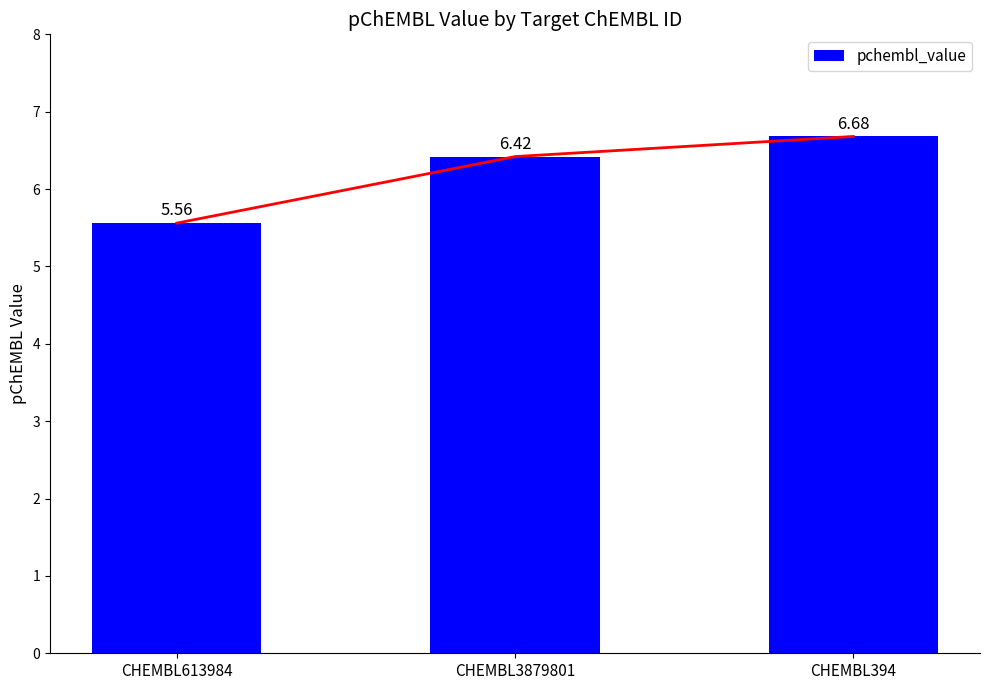

What is the difference between the values at CHEMBL3879801 and CHEMBL613984?

0.9